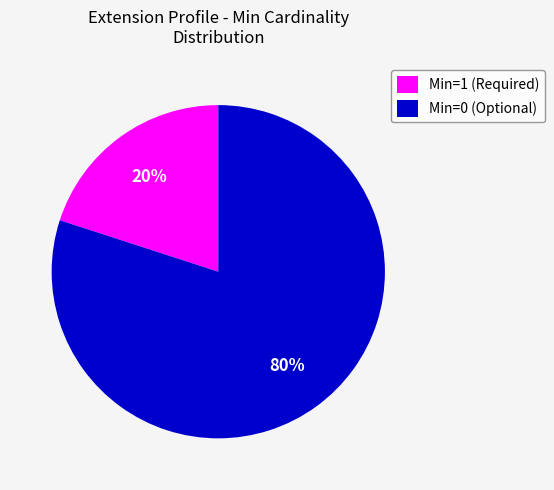

Is there any slice that represents more than half of the pie?

Yes